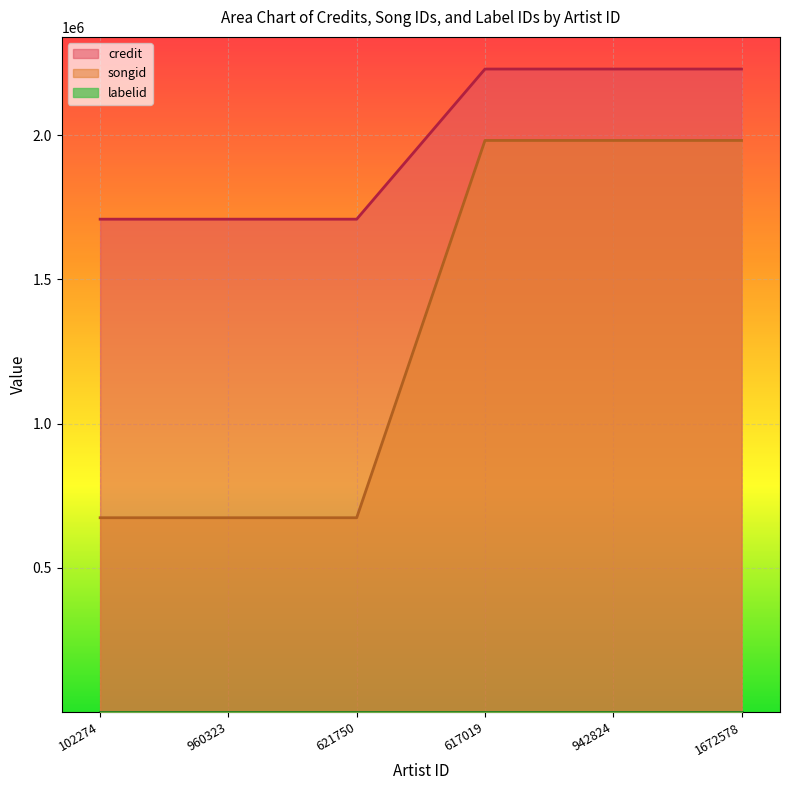

Rank the series at 621750 from highest to lowest value.

credit, songid